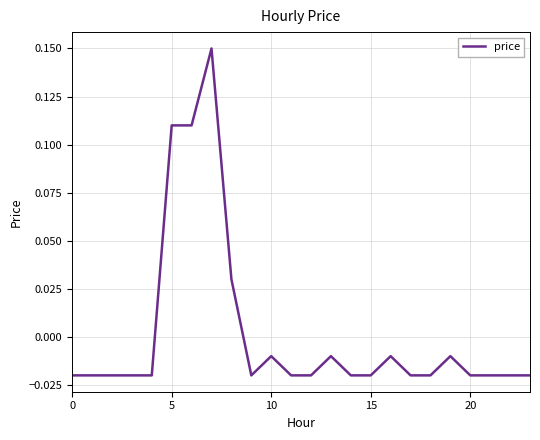

Count the number of data series in this chart.

1